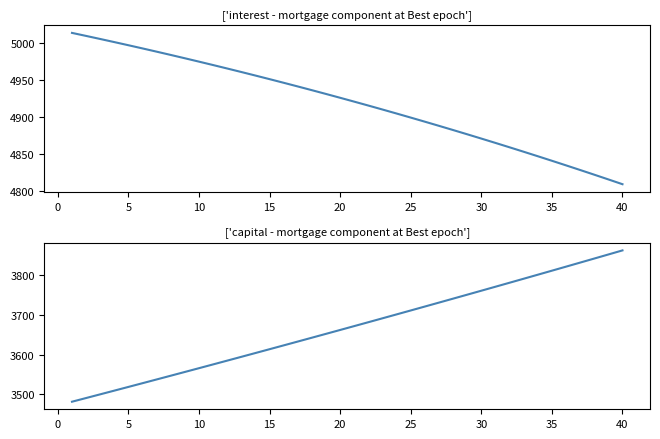

Is this an area chart (filled region under the line)?

No